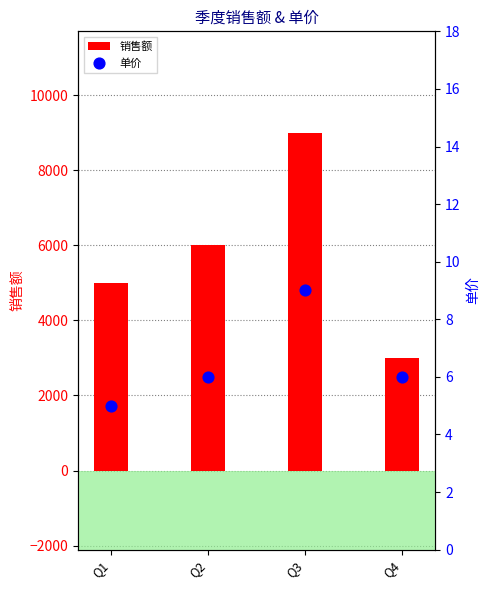

Which series has the largest total across all categories?

销售额